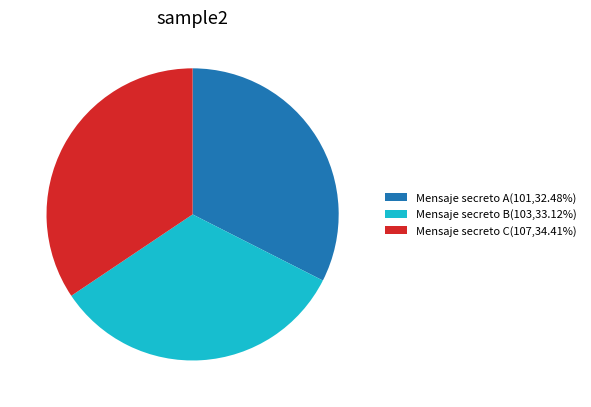

Which slice is the largest?

Mensaje secreto C